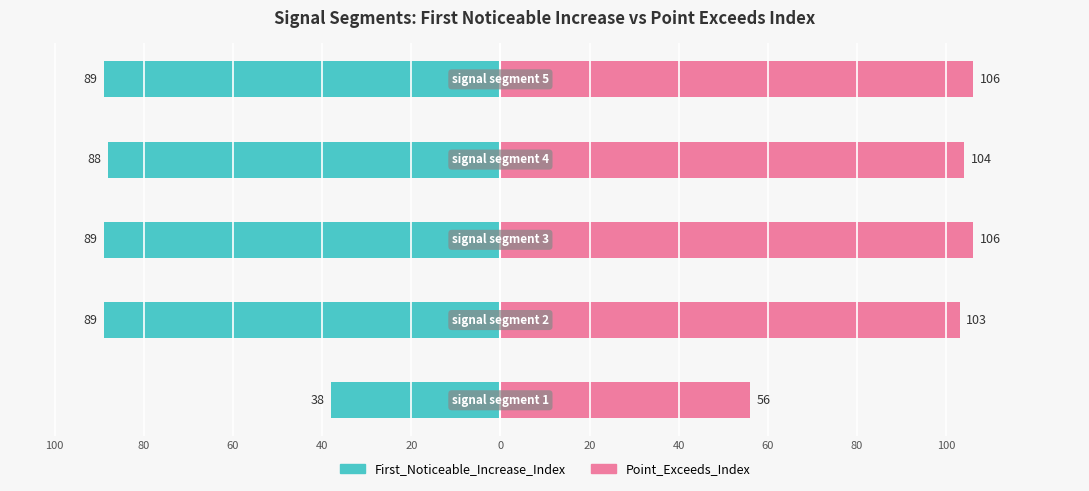

Is it true that First_Noticeable_Increase_Index equals -136 at 20?

False